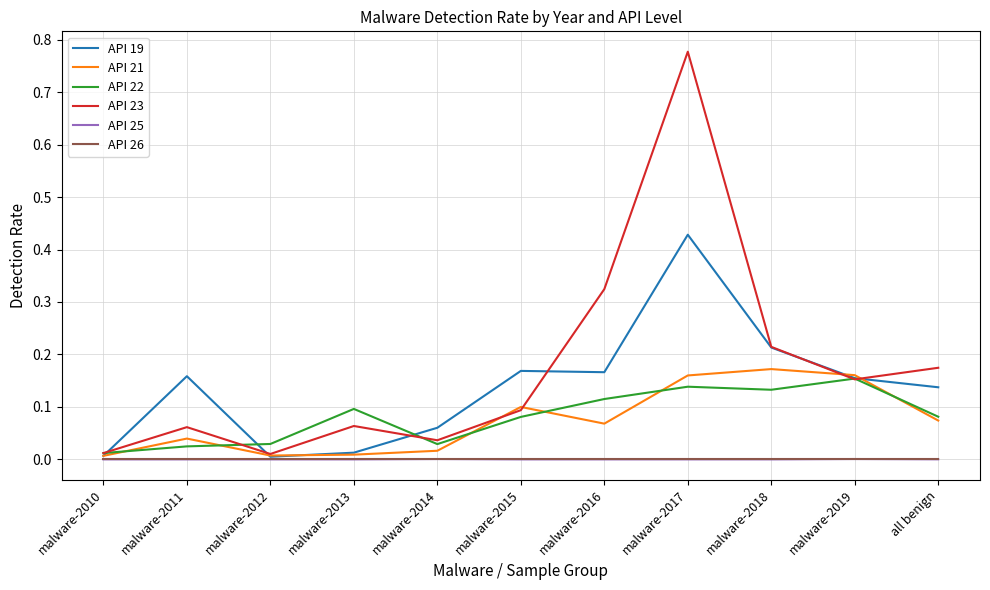

Which series has the largest total across all categories?

API 23